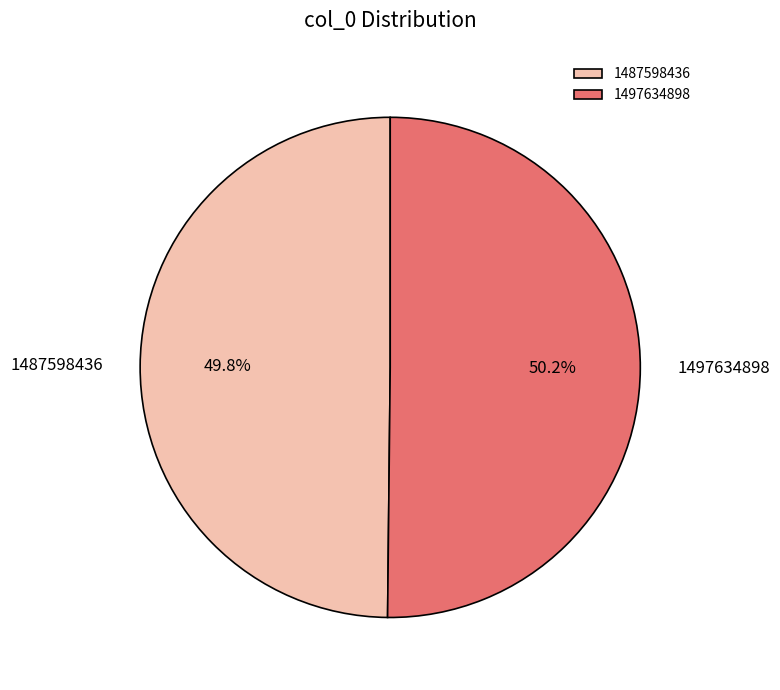

How many segments does this pie chart have?

2